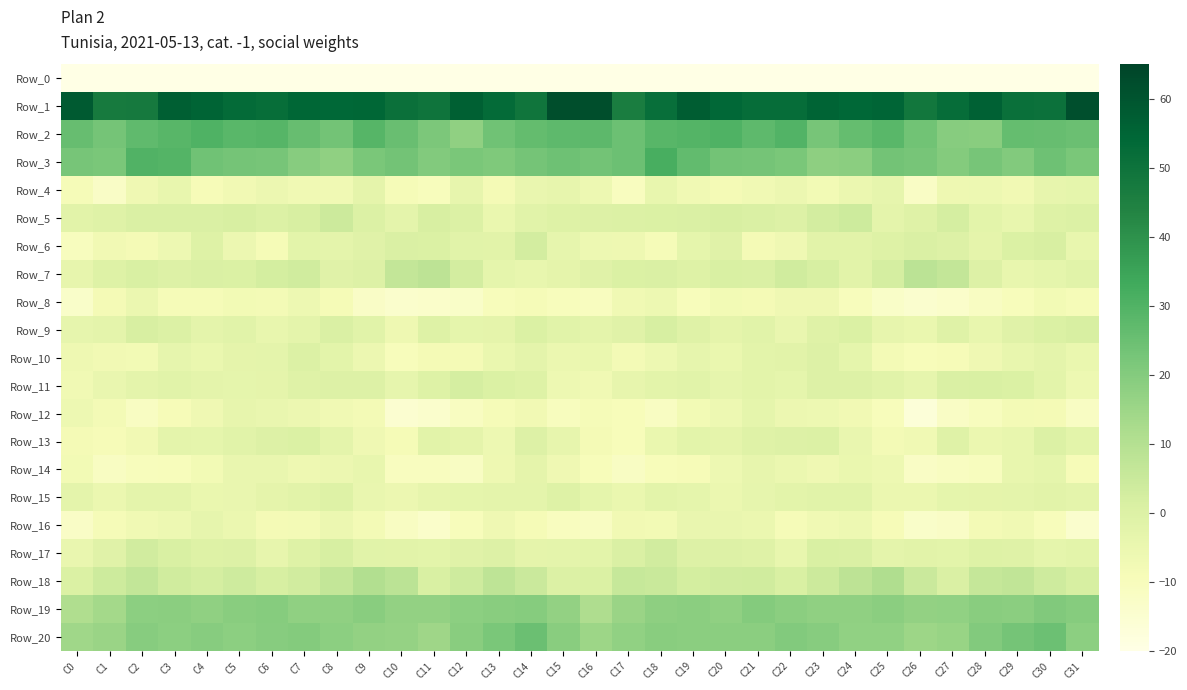

At C15, list the series in order from largest to smallest.

Row_1, Row_2, Row_3, Row_20, Row_19, Row_18, Row_5, Row_15, Row_9, Row_17, Row_7, Row_6, Row_13, Row_4, Row_10, Row_11, Row_14, Row_8, Row_12, Row_16, Row_0